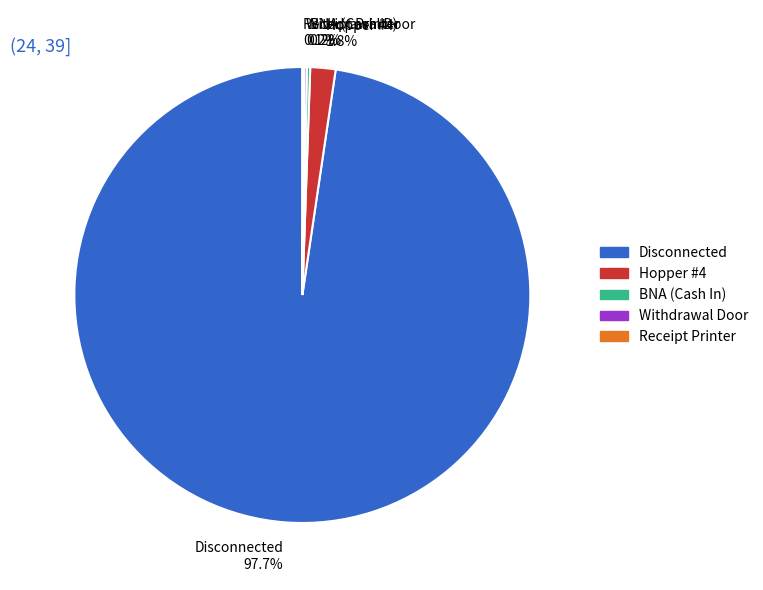

What is the majority slice?

Disconnected 97.7%